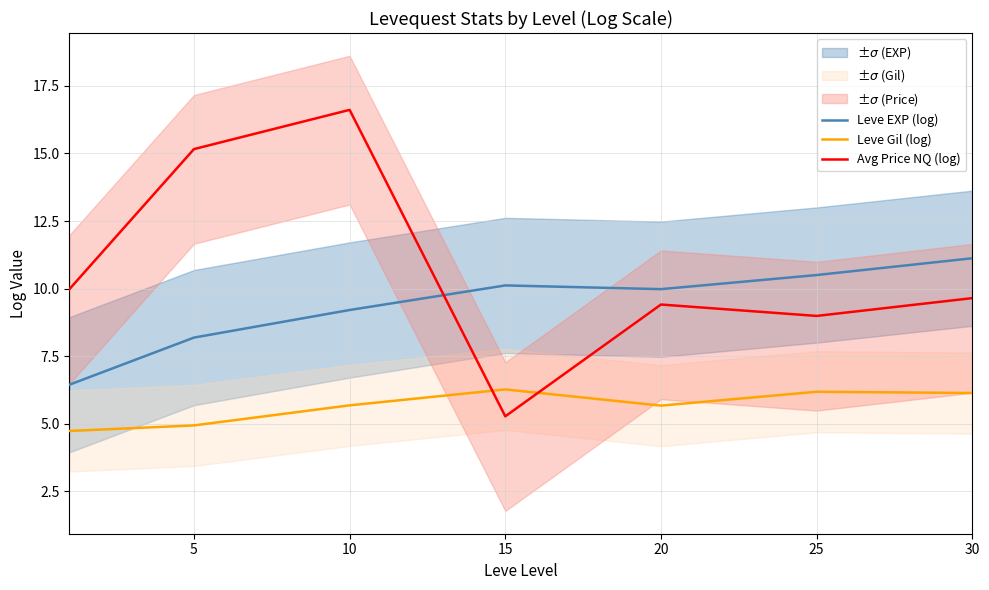

True or false: Leve EXP (log) and Leve Gil (log) cross at least once.

False